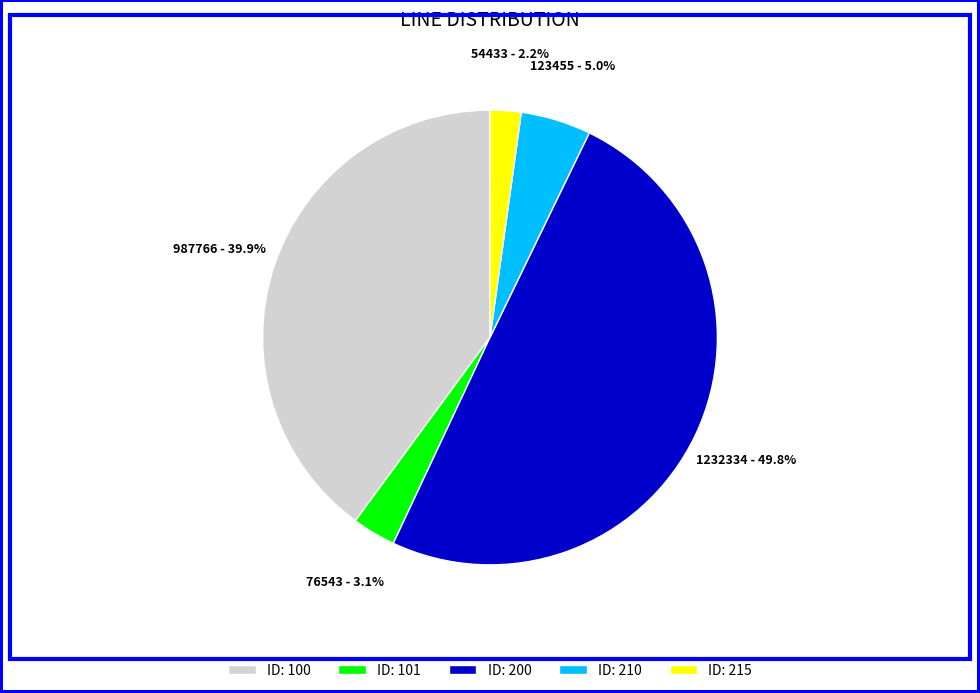

Which category has the biggest portion of the pie?

ID: 200